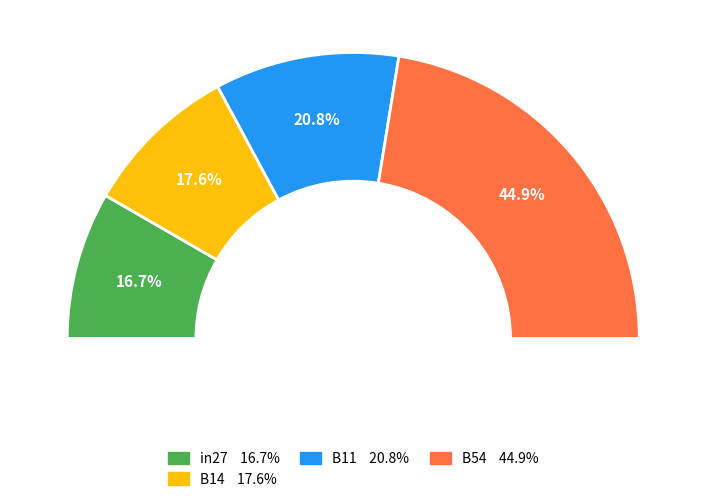

True or false: cn12 accounts for 0% of the total.

True